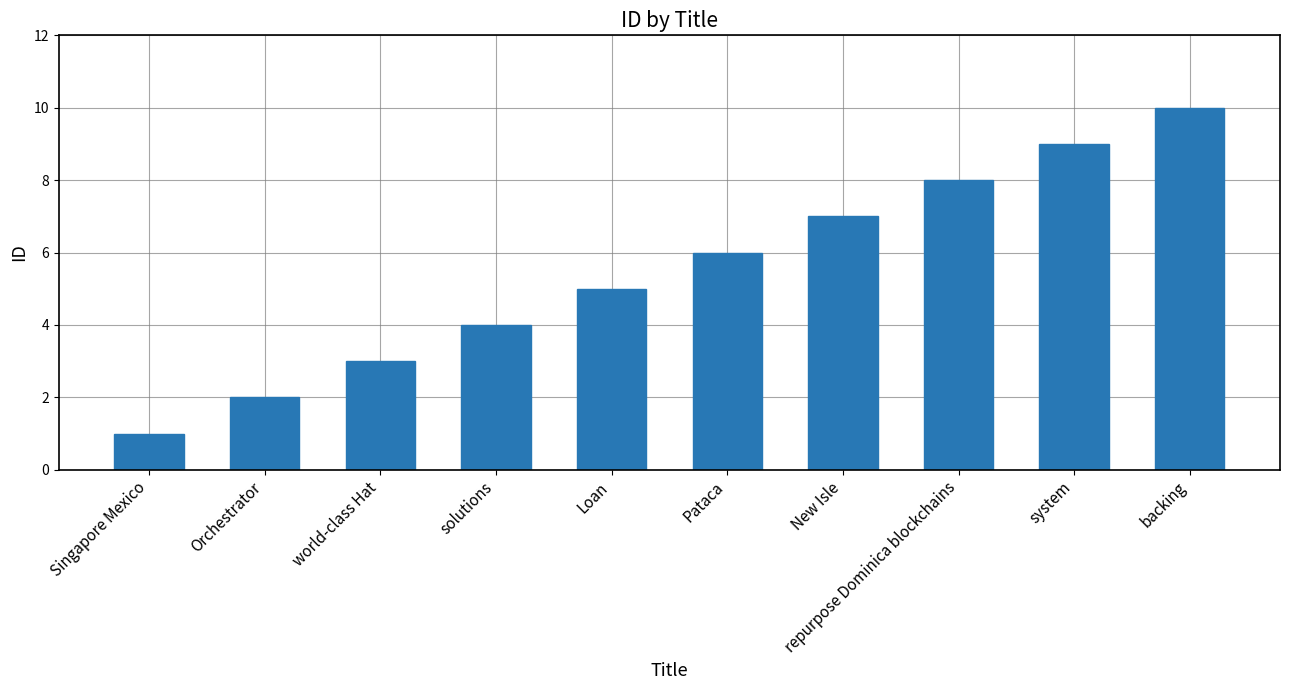

What is the greatest value displayed?

10